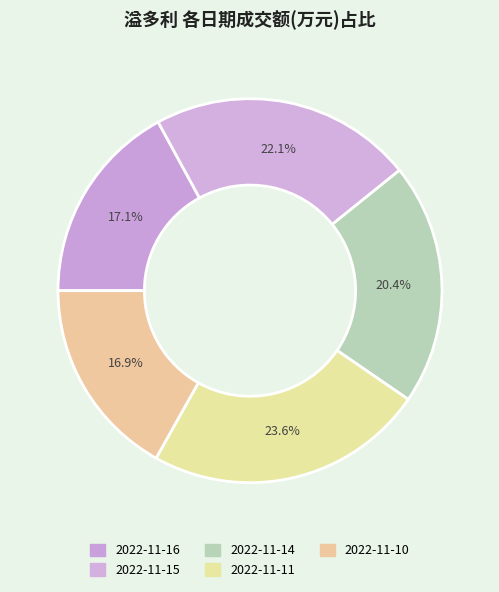

To the nearest percent, what is the difference between the largest and smallest slice percentages?

7%